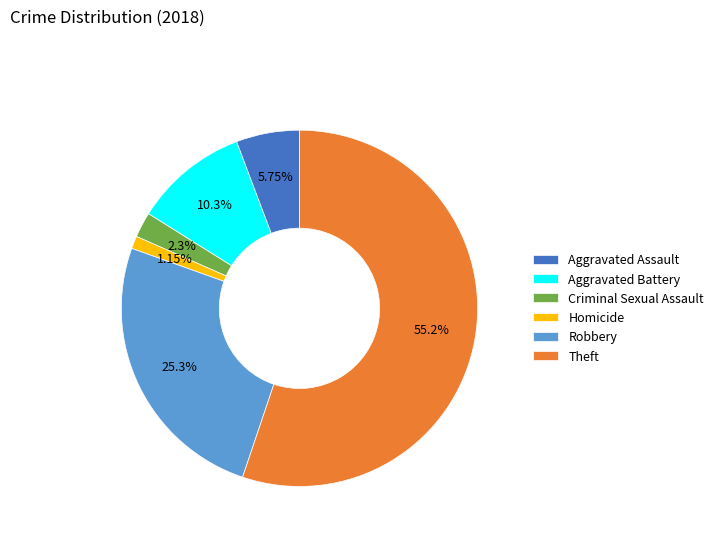

Count the number of slices in the pie.

6